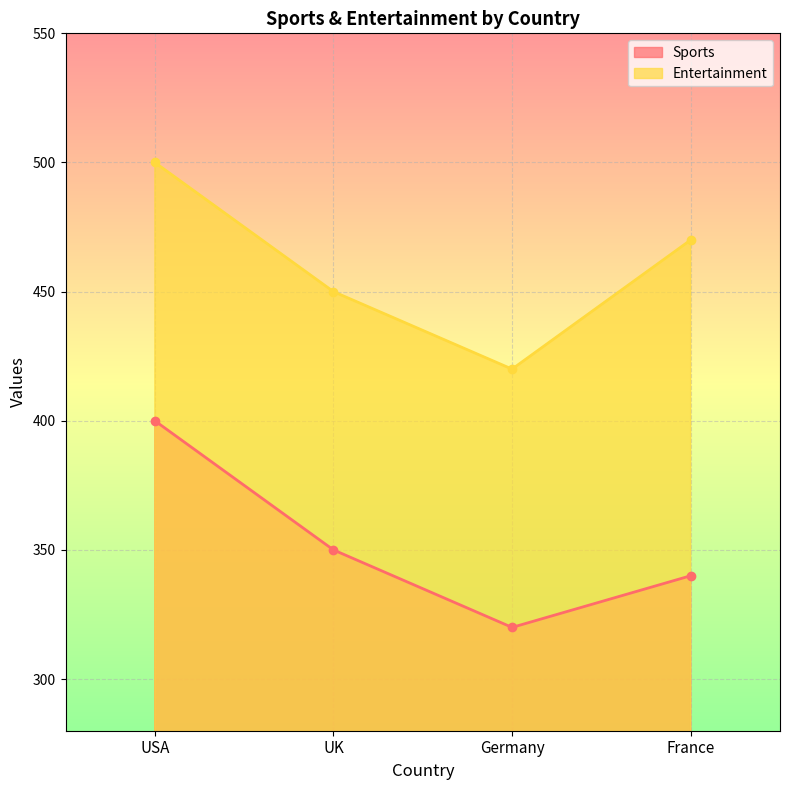

At which category does the chart reach its minimum across all series?

Germany